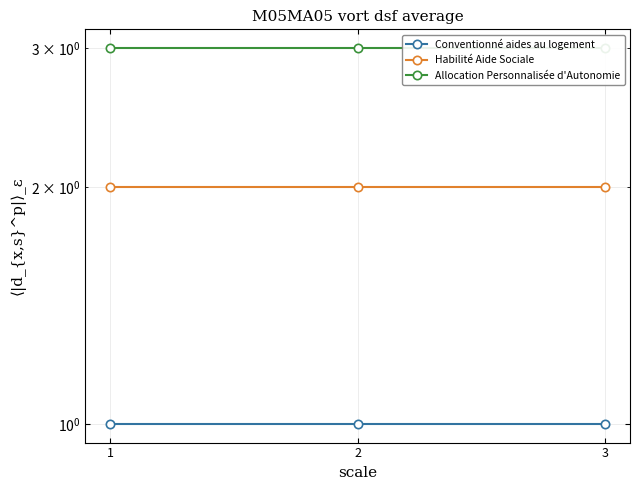

What is the average value of the Allocation Personnalisée d'Autonomie series?

3